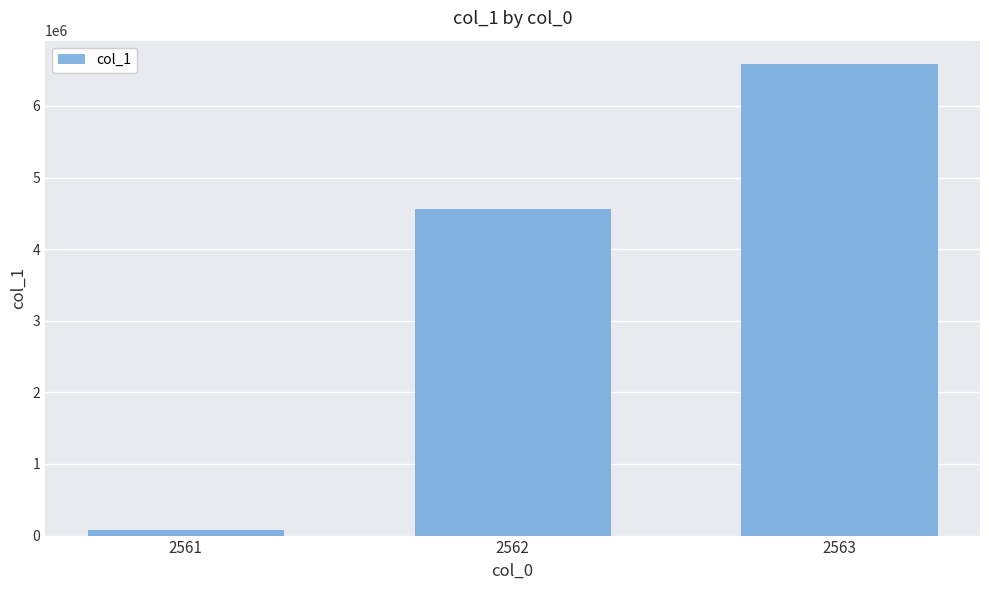

What is the smallest value displayed?

79978.0